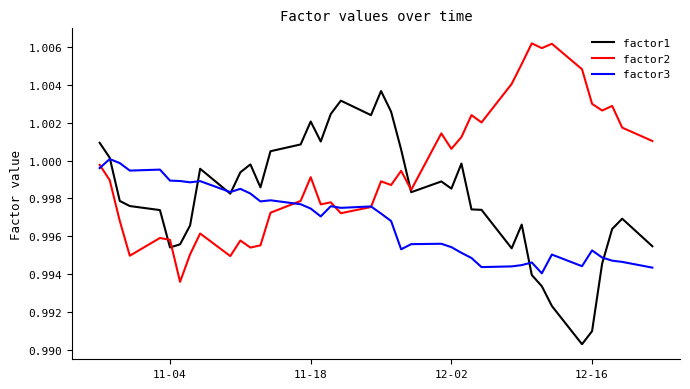

Which series has the largest range (max minus min)?

factor1